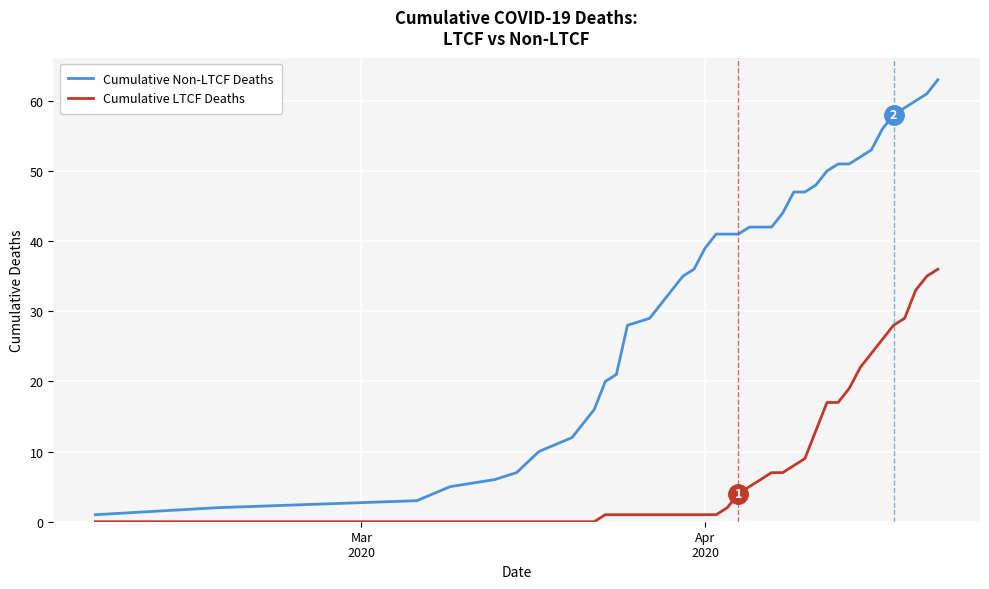

List the series in order of their peak value, highest first.

Cumulative Non-LTCF Deaths, Cumulative LTCF Deaths